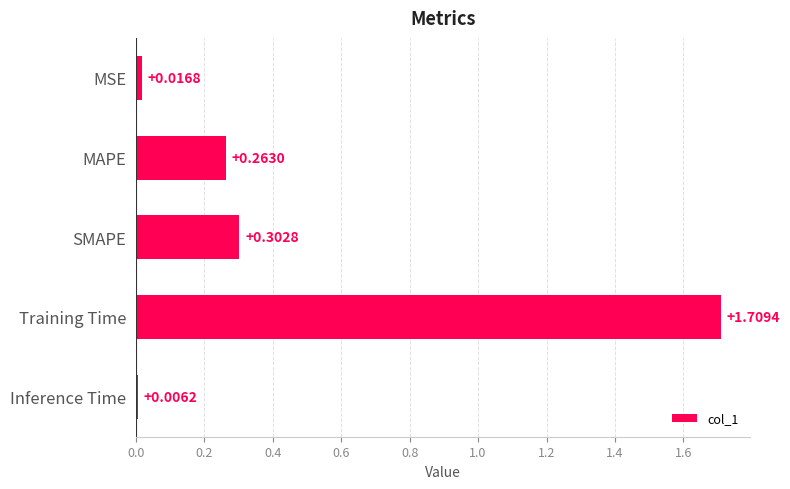

What is the label of the 2nd bar from the top?

MAPE